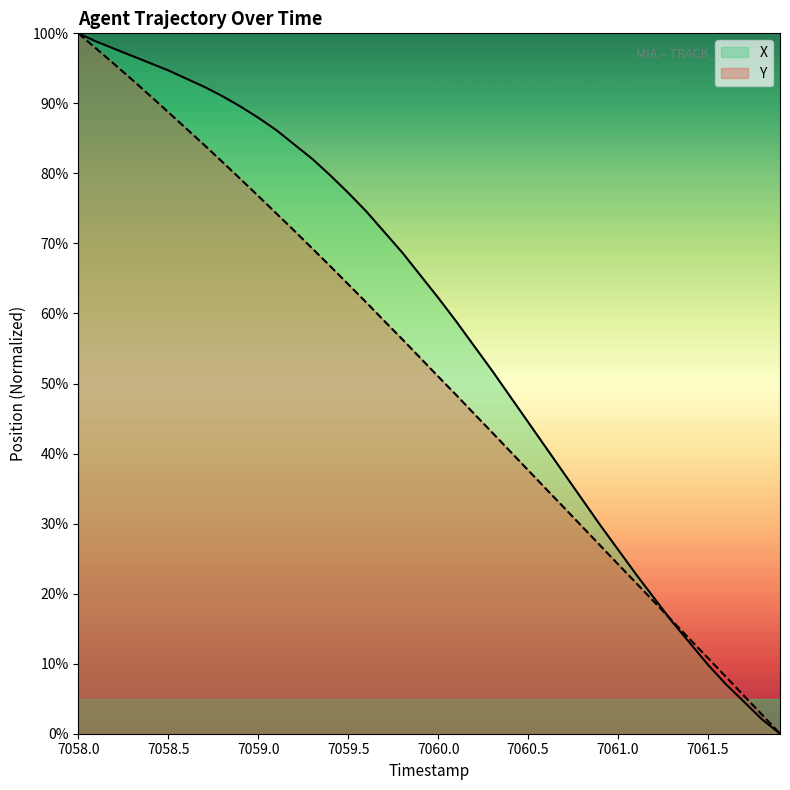

What is the spread (max minus min) of values at 7061.5?

1.0